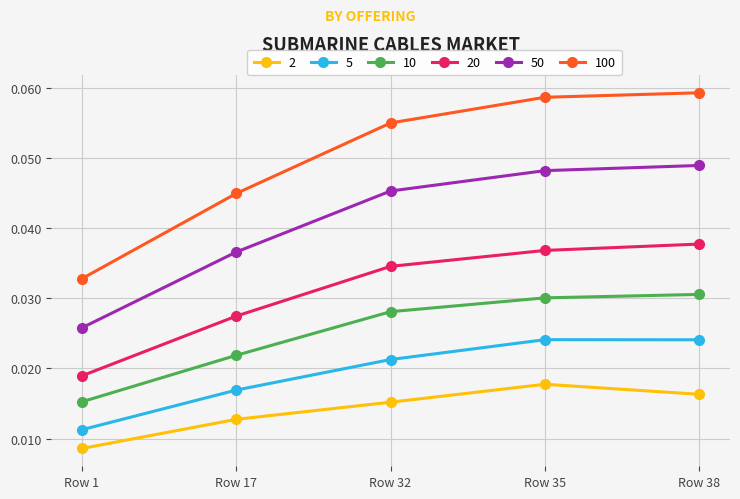

What are all the series names shown in the legend?

2, 5, 10, 20, 50, 100